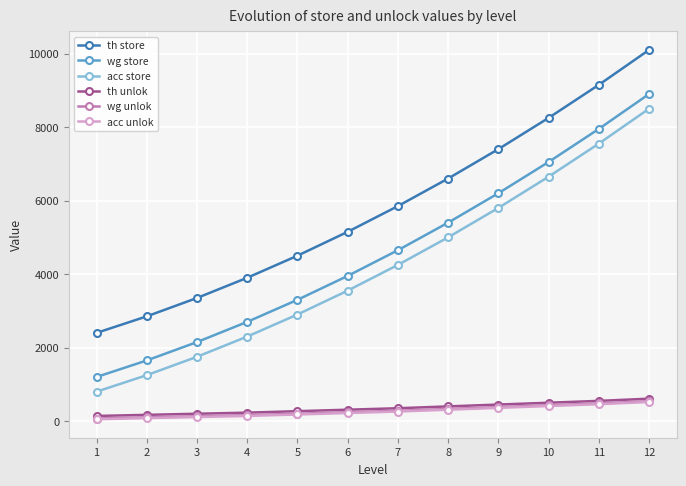

What is the value of the th unlok point at the 12th from the left?

610